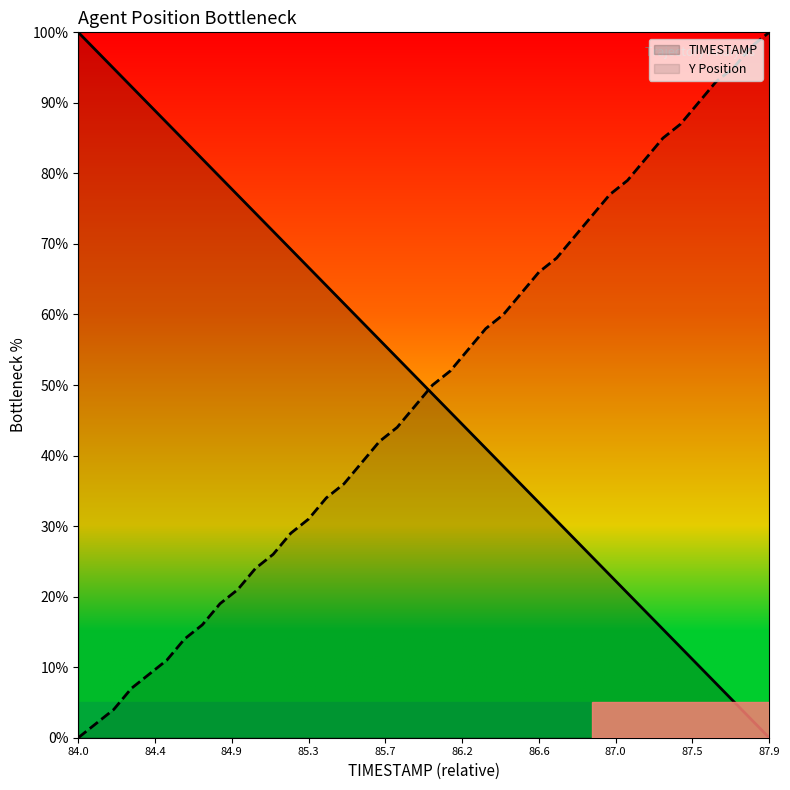

List the series in order of their peak value, lowest first.

TIMESTAMP, Y